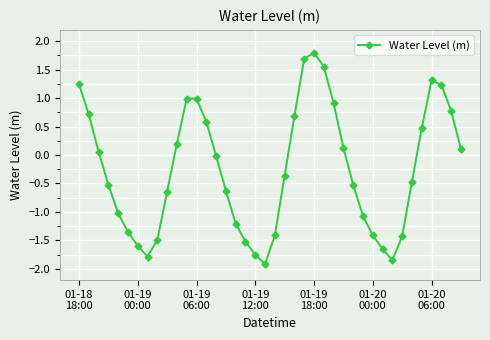

What is the average value?

-0.3